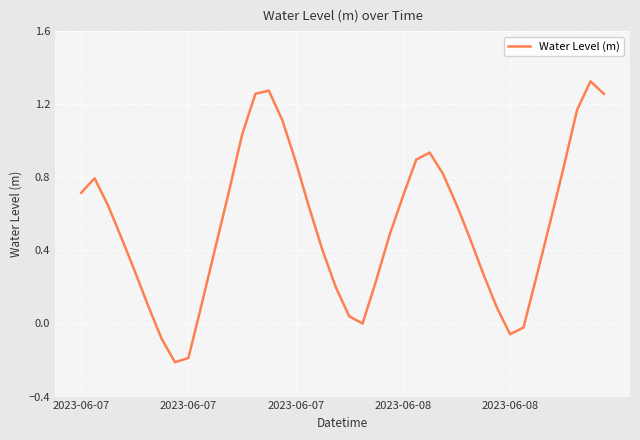

What is the difference between the maximum and minimum values?

1.5